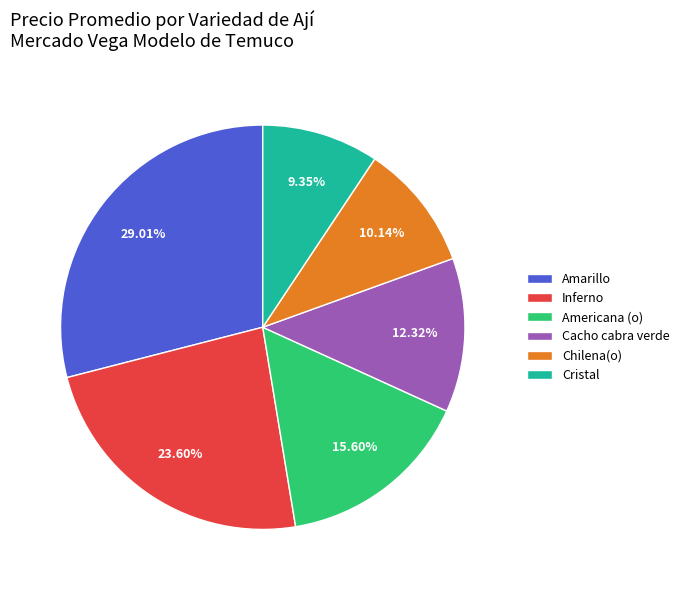

What percentage is NOT represented by Amarillo?

71.0%